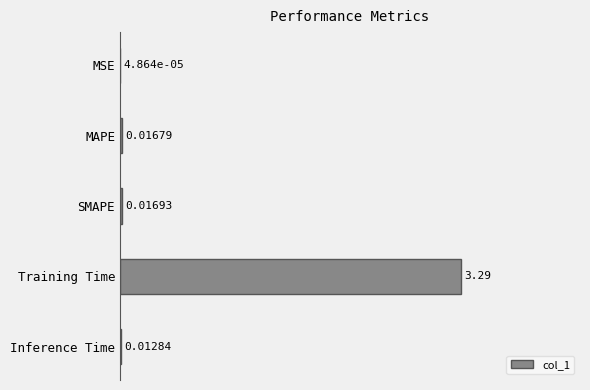

Which has a higher value, MSE or Training Time?

Training Time